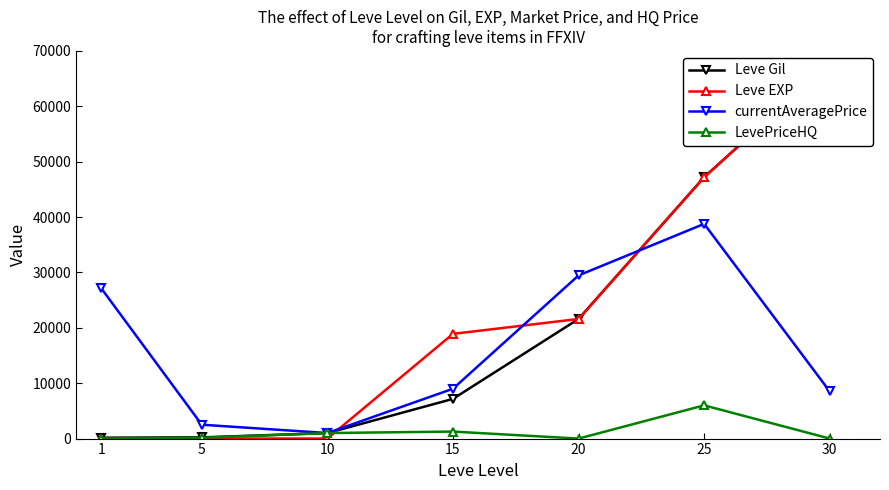

What is the value of the Leve Gil point at the 5th from the left?

21600